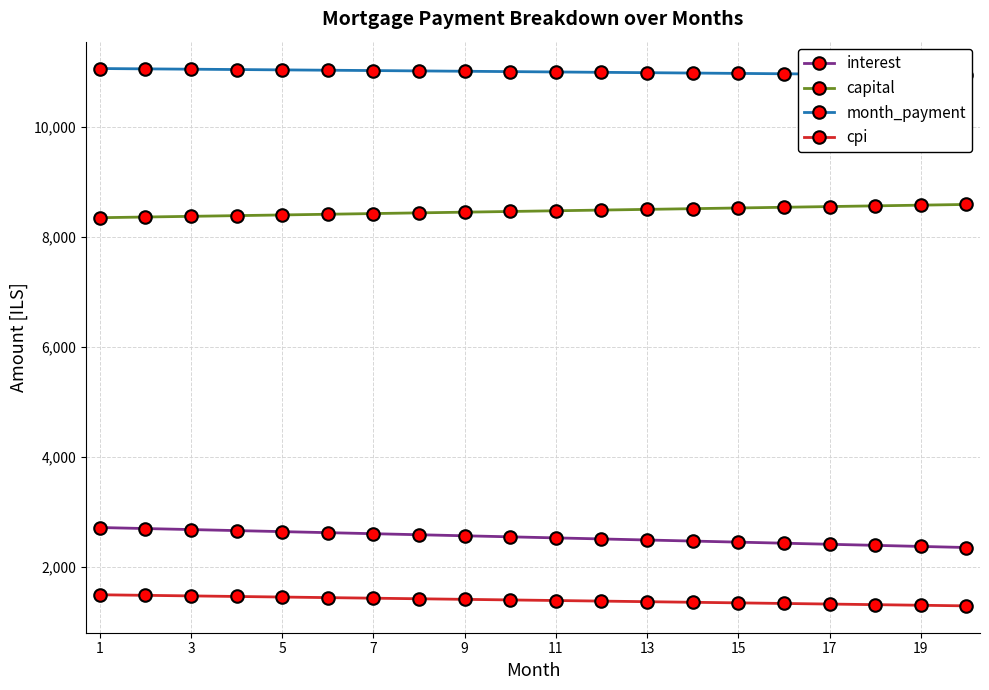

Is this an area chart (filled region under the line)?

No